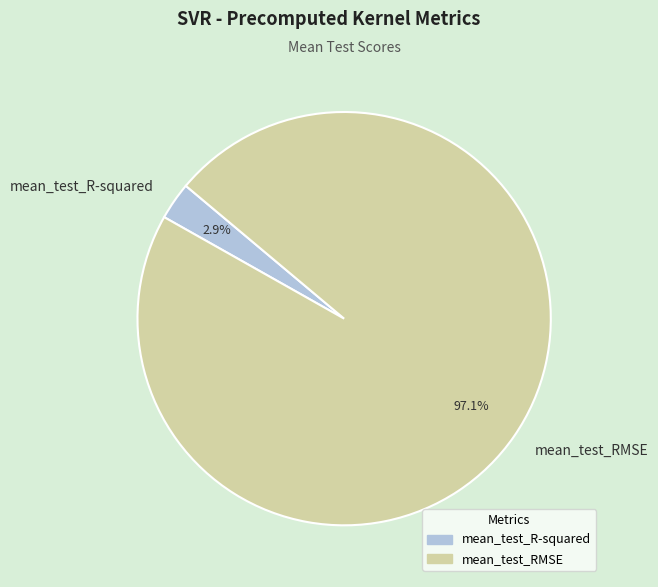

Rank the categories by value from lowest to highest.

mean_test_R-squared, mean_test_RMSE